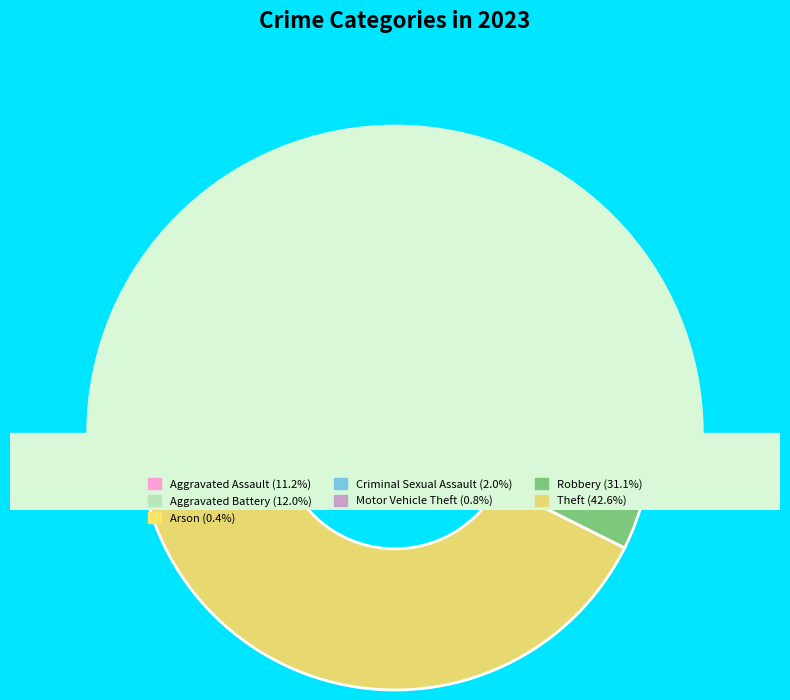

The Aggravated Assault slice represents 21% of the pie. True or false?

False